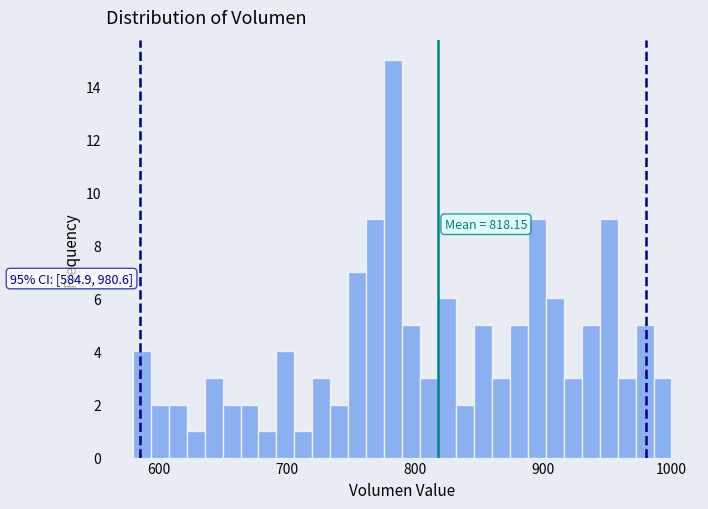

Read against the x-axis, roughly where is the centre of the tallest bar?

780